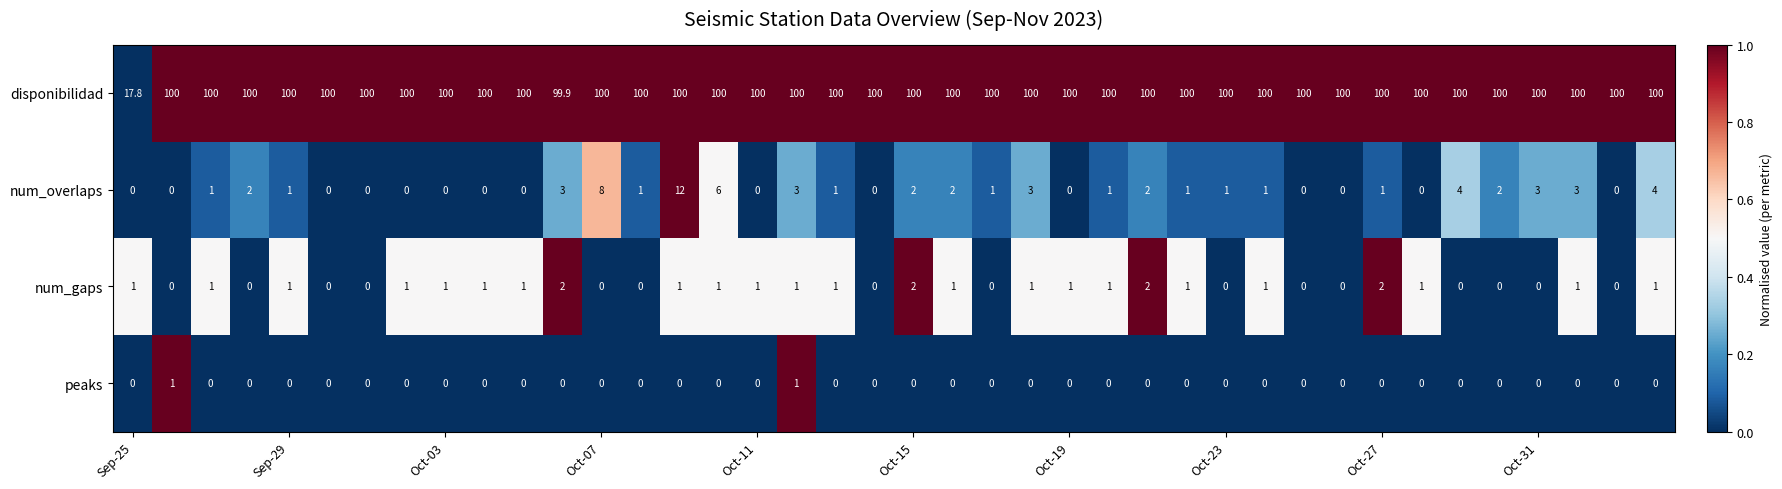

Which series has the widest spread of values?

disponibilidad